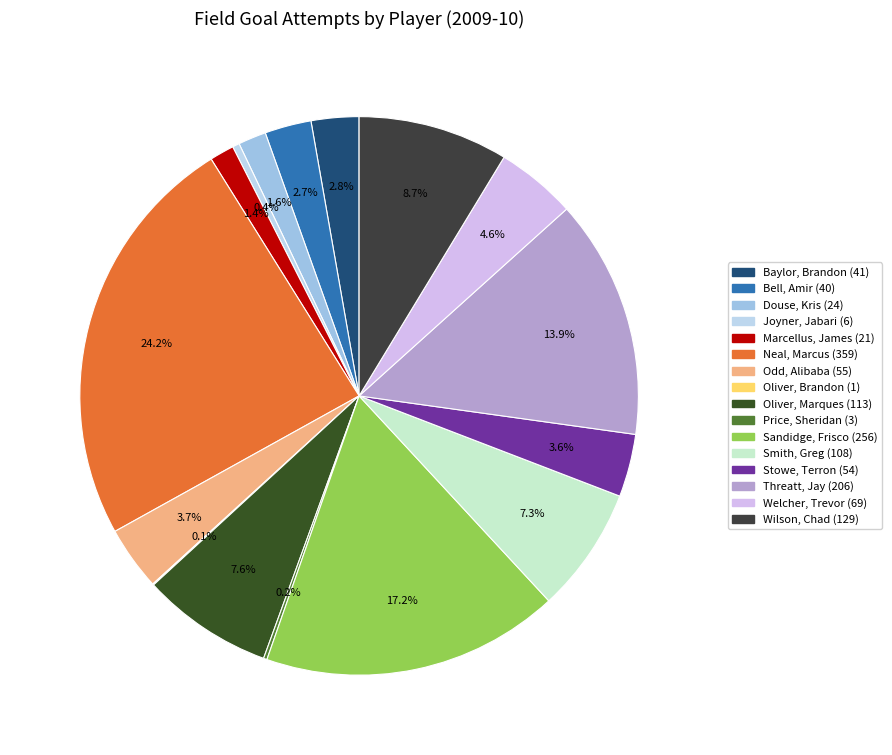

To the nearest percent, what portion does Stowe, Terron represent?

4%